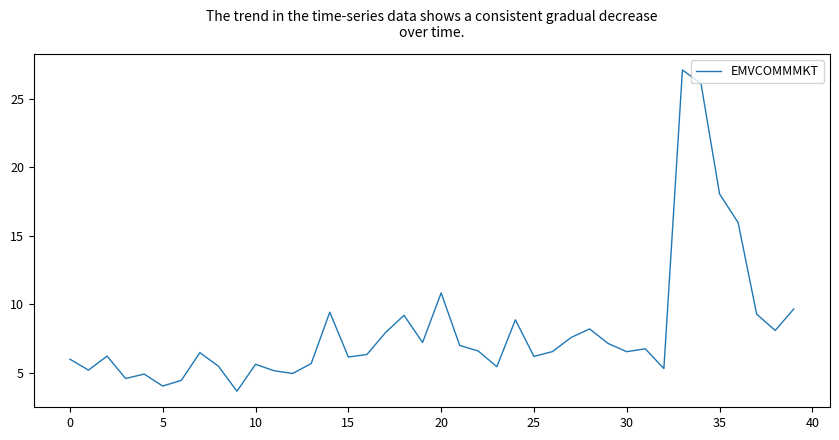

What is the difference between the maximum and minimum values?

23.5